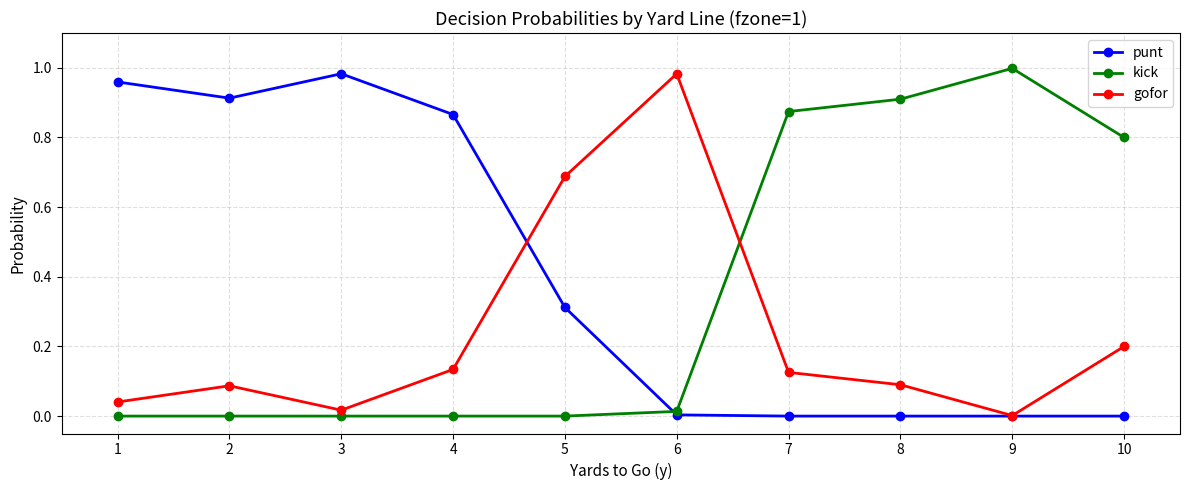

Where is the first local minimum for gofor?

3